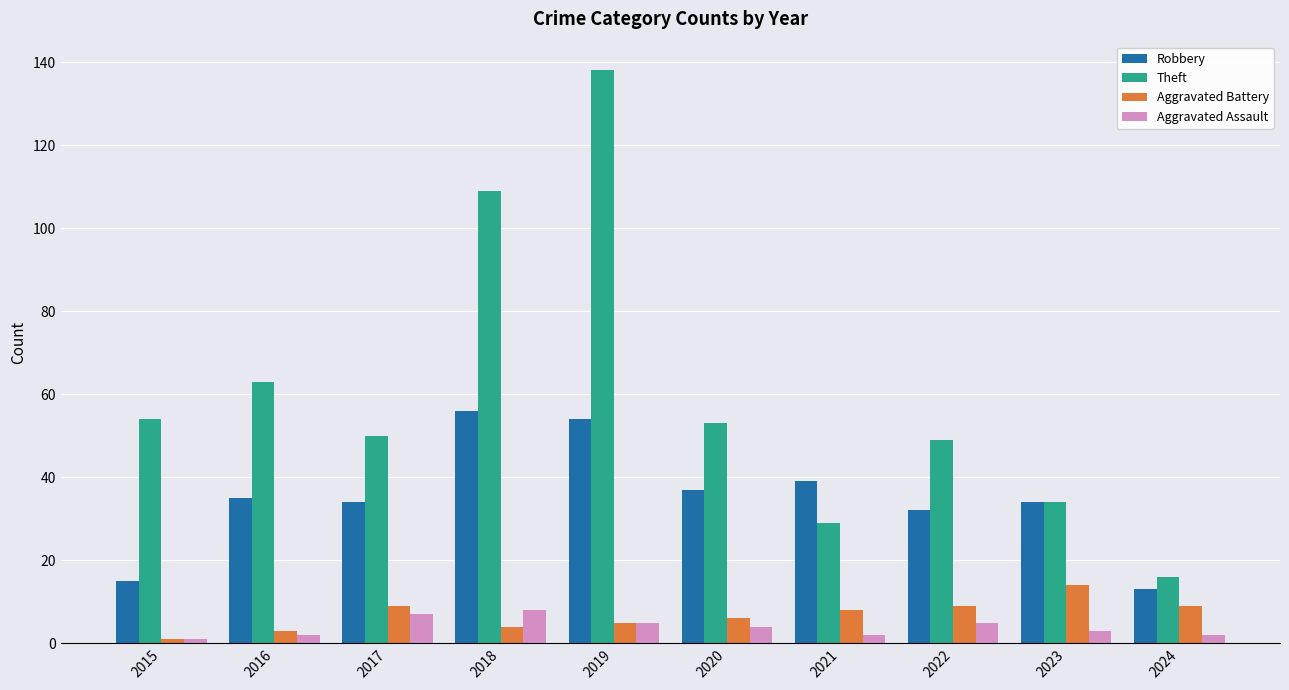

Rank the series by their maximum value, from lowest to highest.

Aggravated Assault, Aggravated Battery, Robbery, Theft